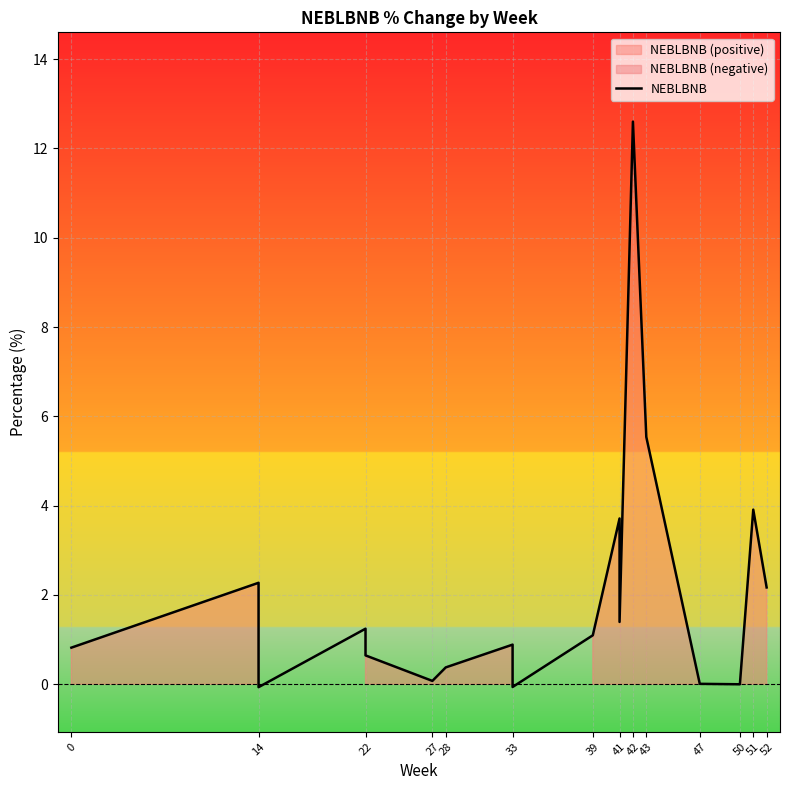

How many lines are shown in the chart?

1